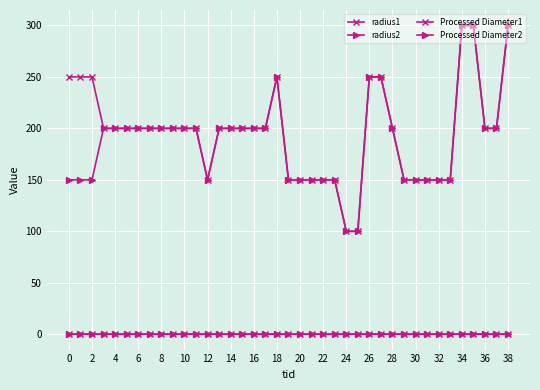

At which category is the sum across all series the highest?

34